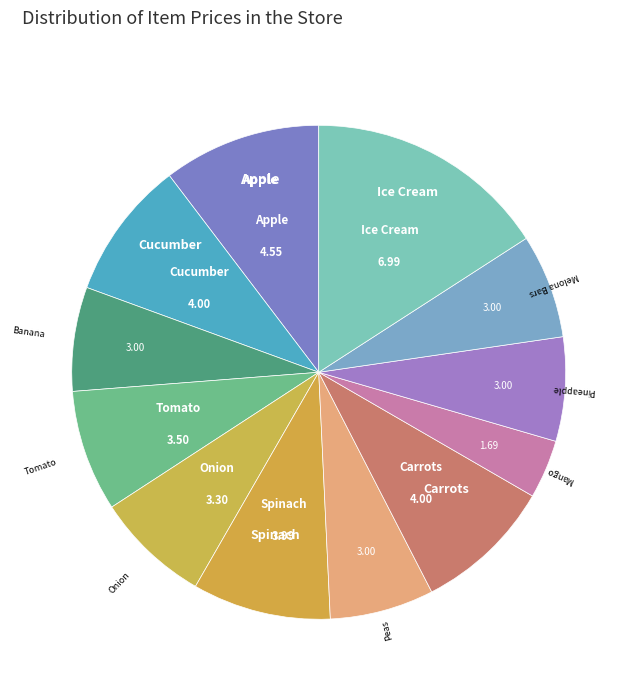

What is the smallest slice in the pie chart?

Mango